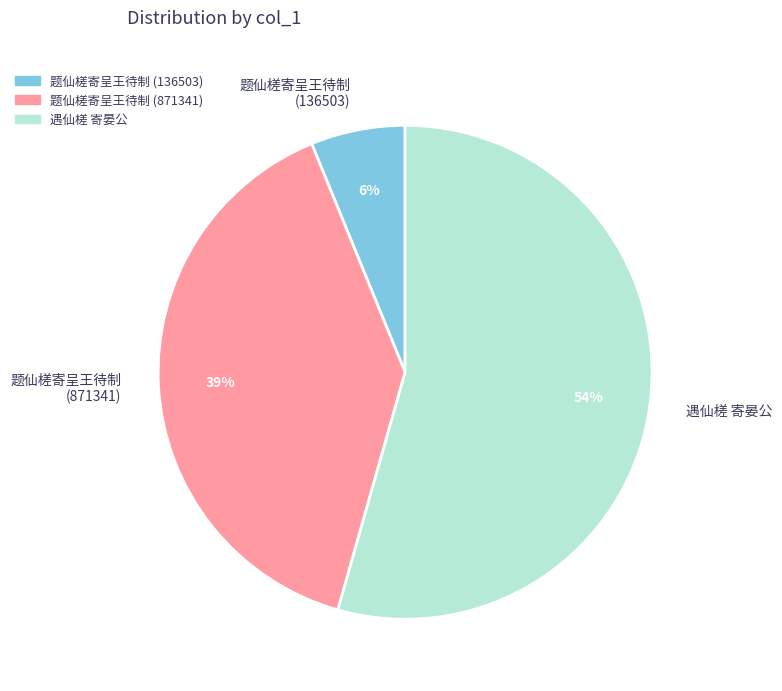

Which slice is the smallest?

题仙槎寄呈王待制 (136503)